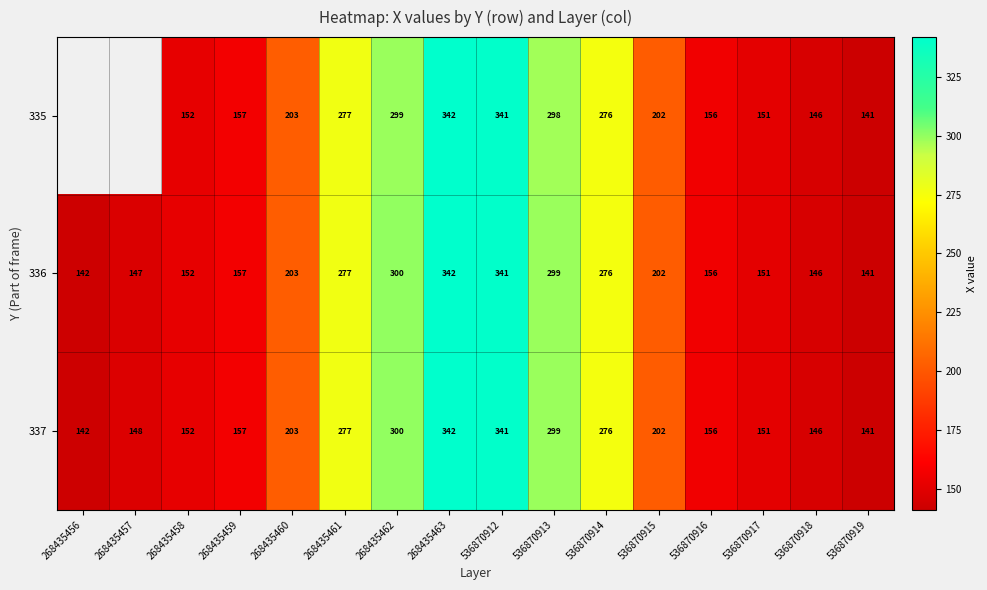

Which category has the highest value across all series?

268435463